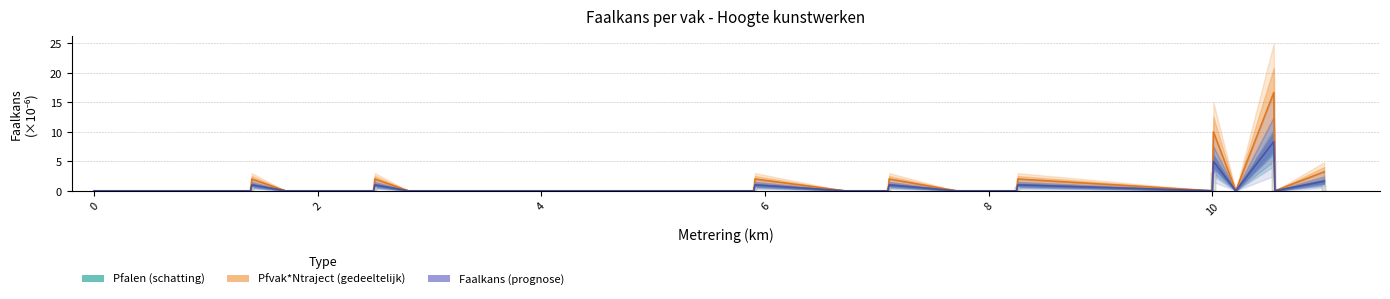

Are the bars horizontal?

No